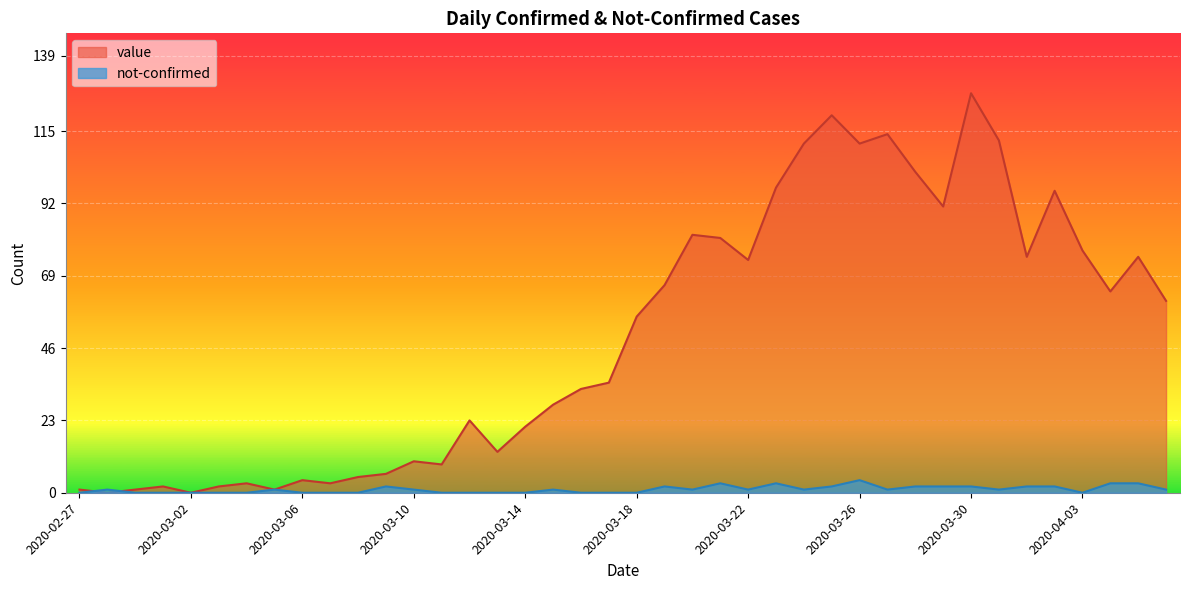

How many lines are shown in the chart?

2